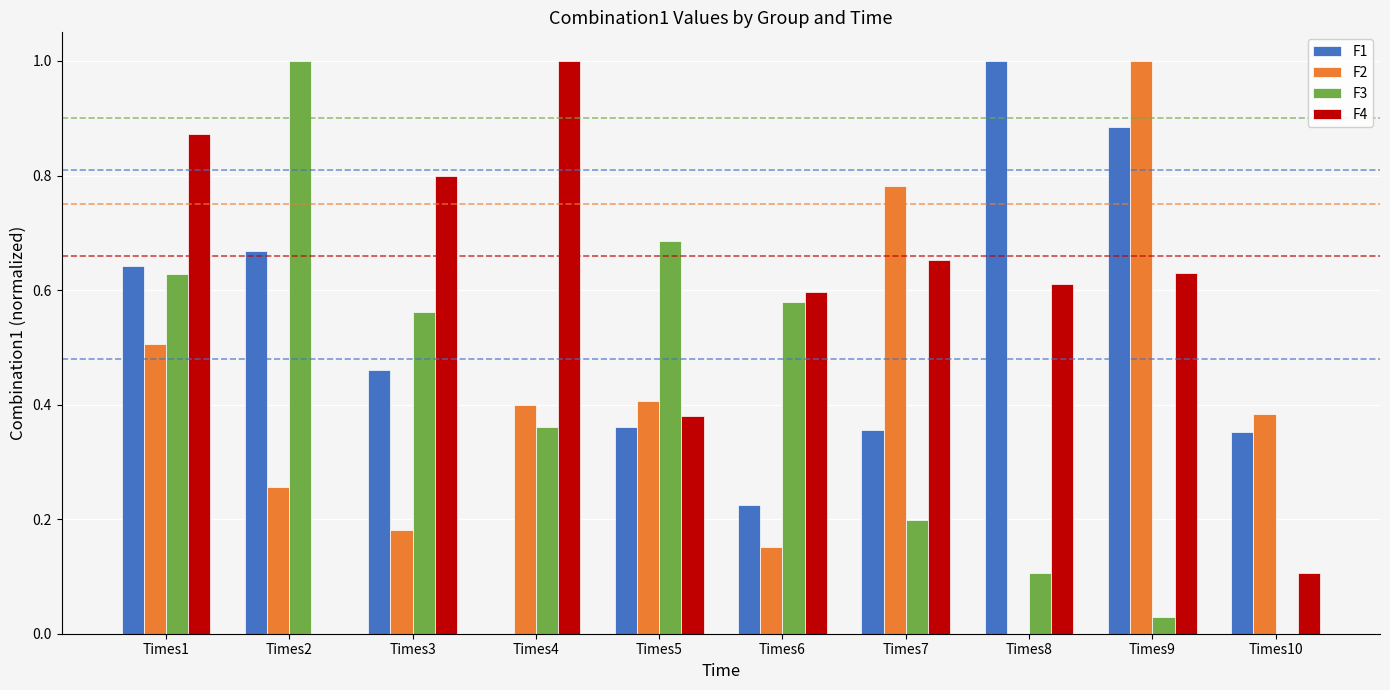

How many groups of bars are there?

10